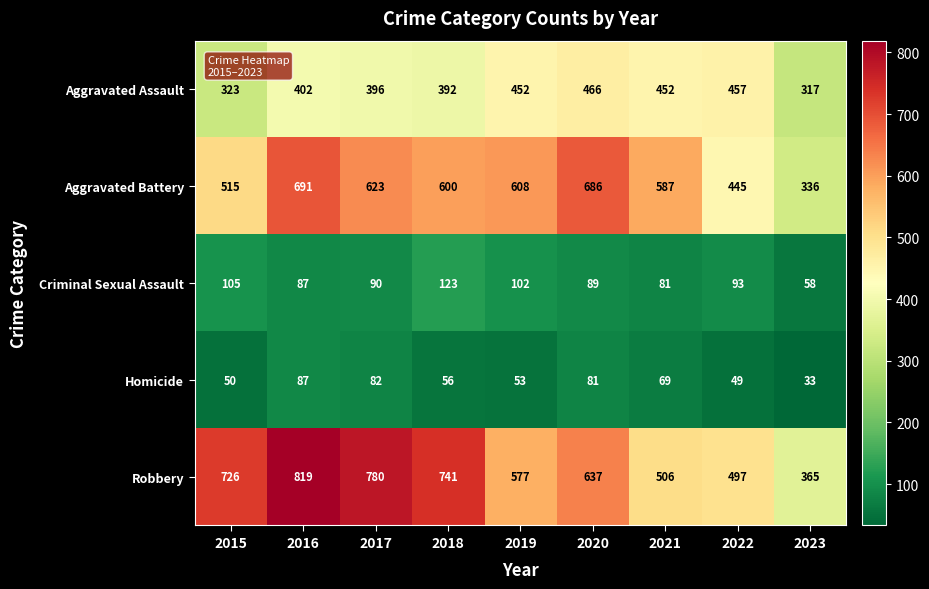

At which category does the chart reach its minimum across all series?

2023